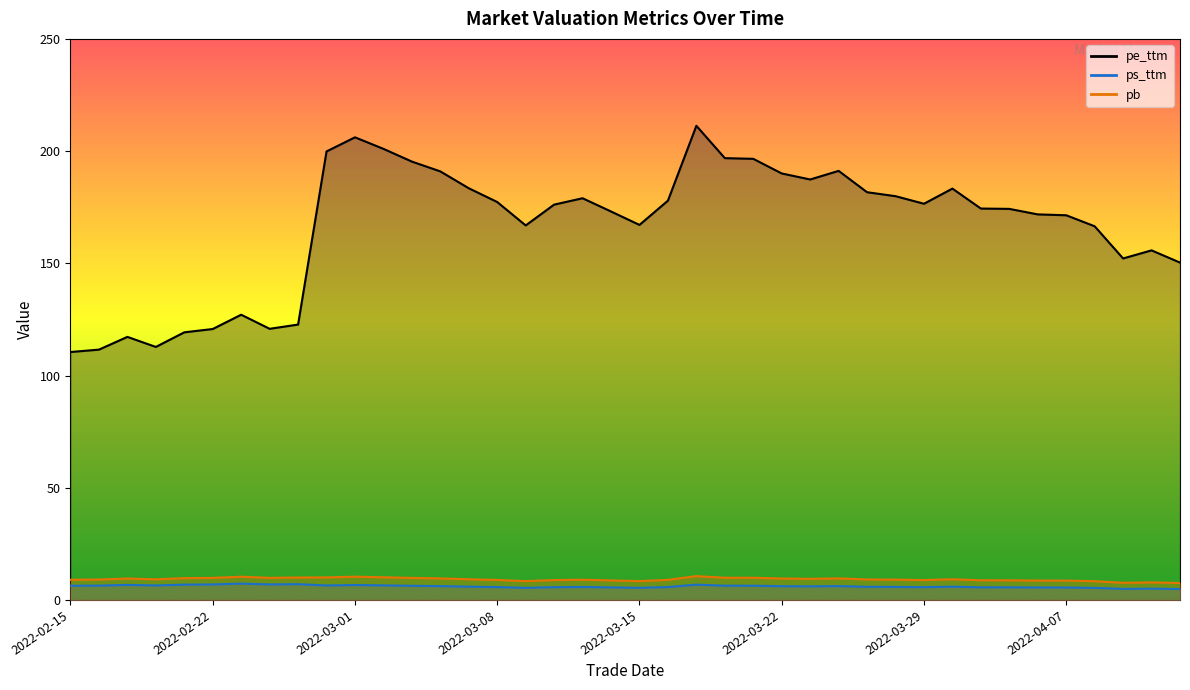

Which category has the highest value across all series?

2022-03-17